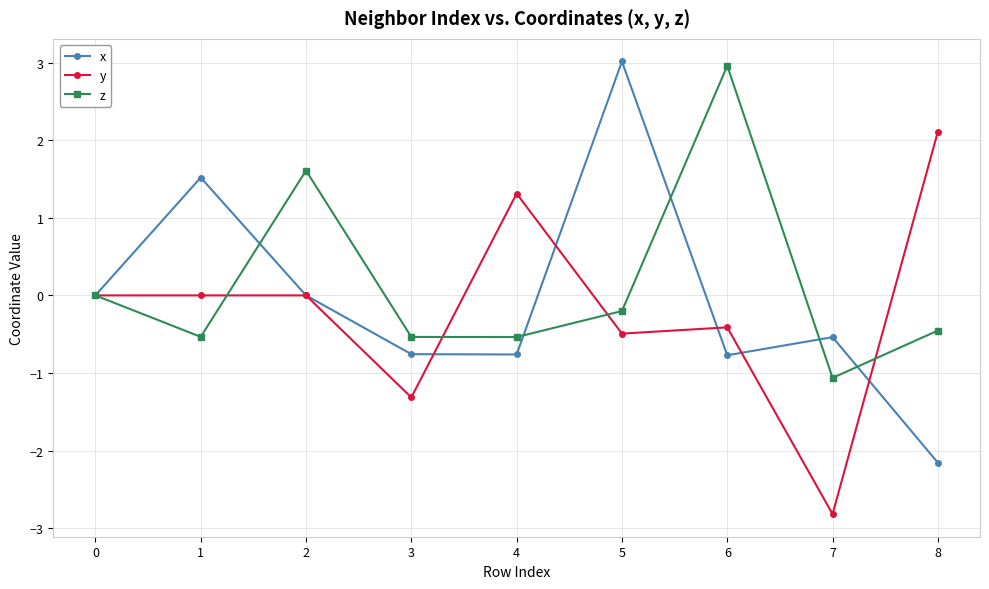

What is the value of the x point at the 4th from the left?

-0.8